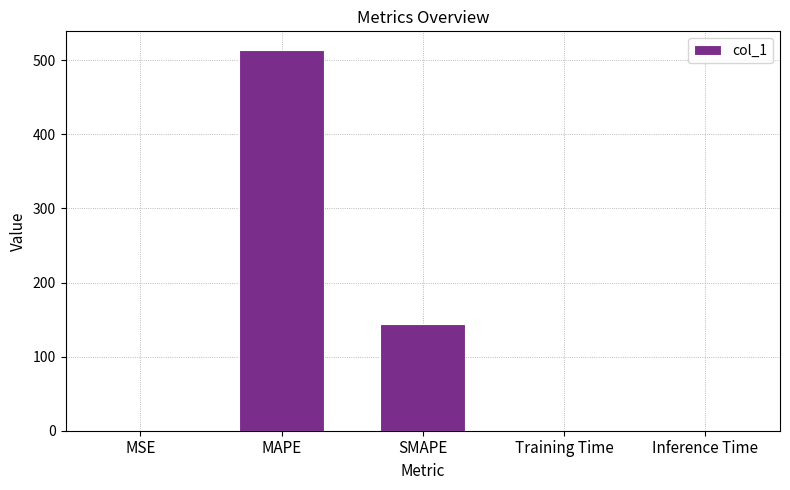

The value at SMAPE is 143.9. True or false?

True